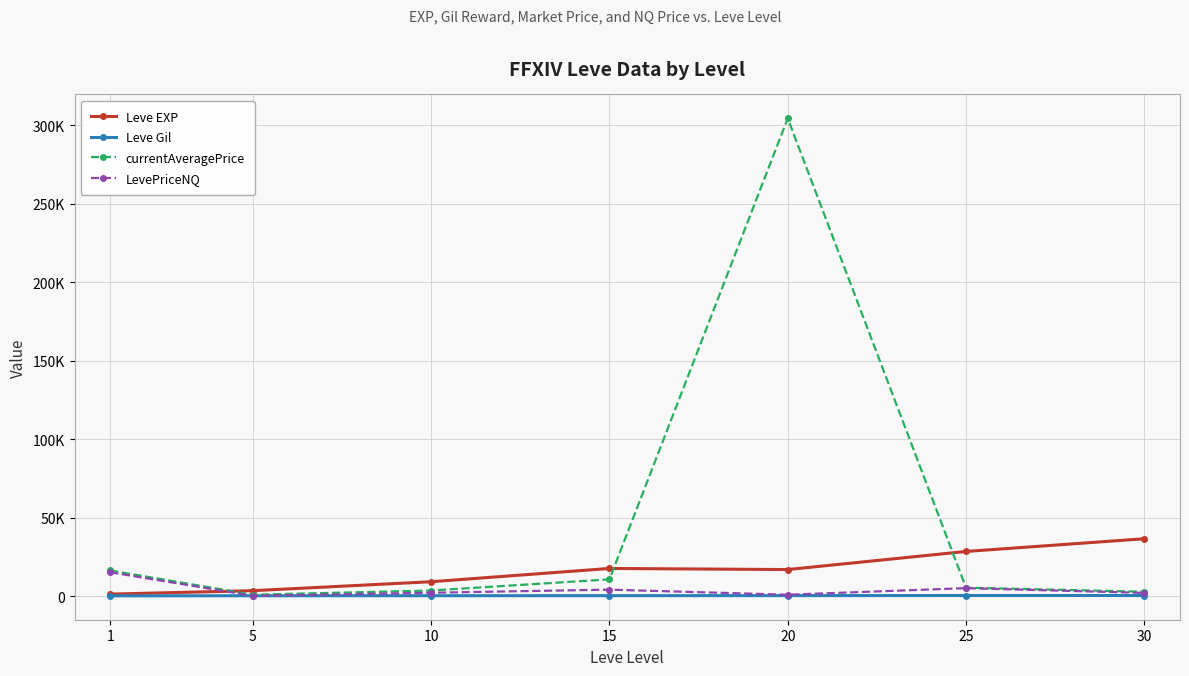

Reading left to right, what are all the values shown in this chart?

Leve EXP: 1=1213.3	5=3405.0	10=9106.7	15=17563.3	20=16865.0	25=28393.3	30=36492.5
Leve Gil: 1=113.3	5=180.0	10=202.8	15=241.3	20=257.0	25=329.7	30=320.8
currentAveragePrice: 1=16283.8	5=841.3	10=3509.7	15=10616.3	20=304336.2	25=5317.2	30=2730.0
LevePriceNQ: 1=15138.2	5=153.8	10=2088.2	15=4066.3	20=835.3	25=5021.7	30=1987.5